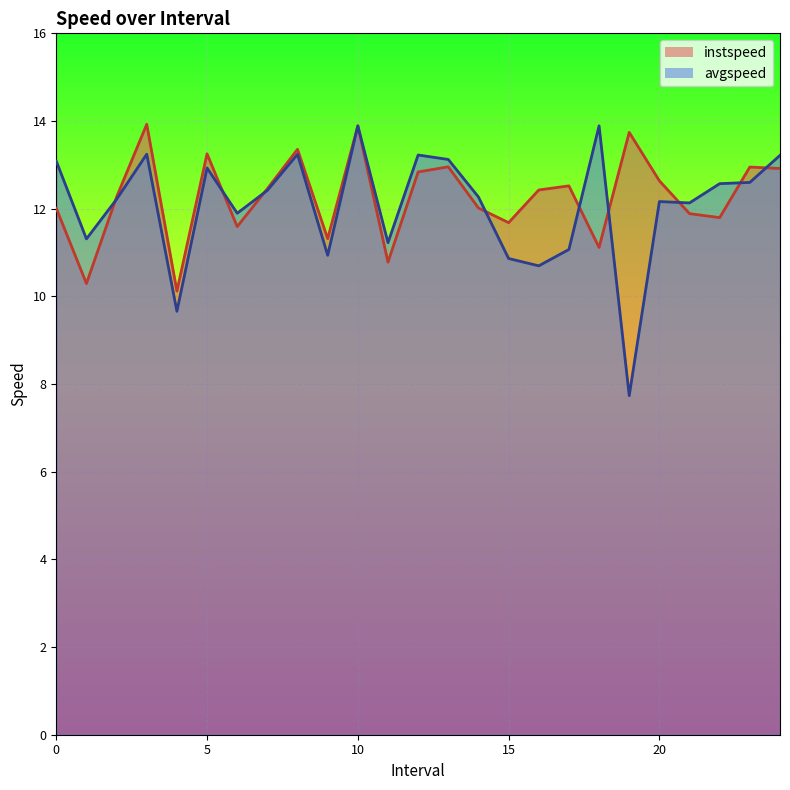

Which label corresponds to the smallest value in the chart?

19.0